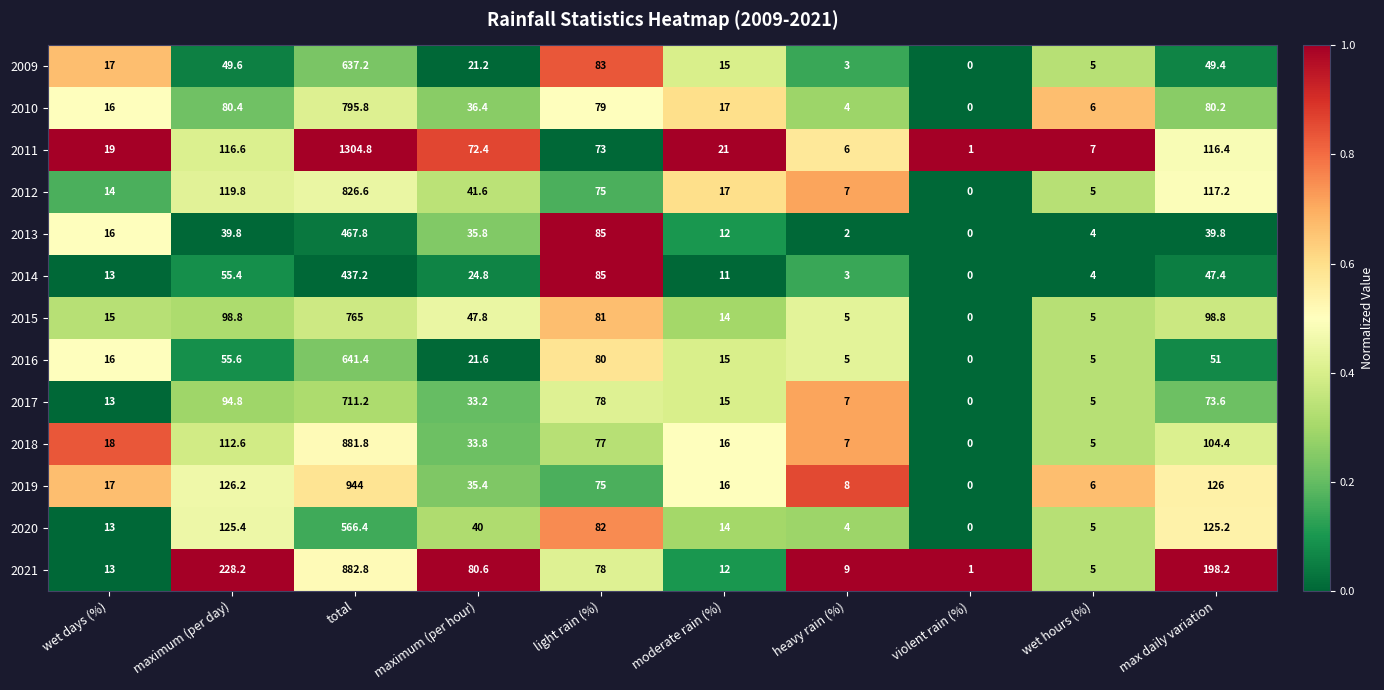

What is the spread (max minus min) of values at moderate rain (%)?

10.0